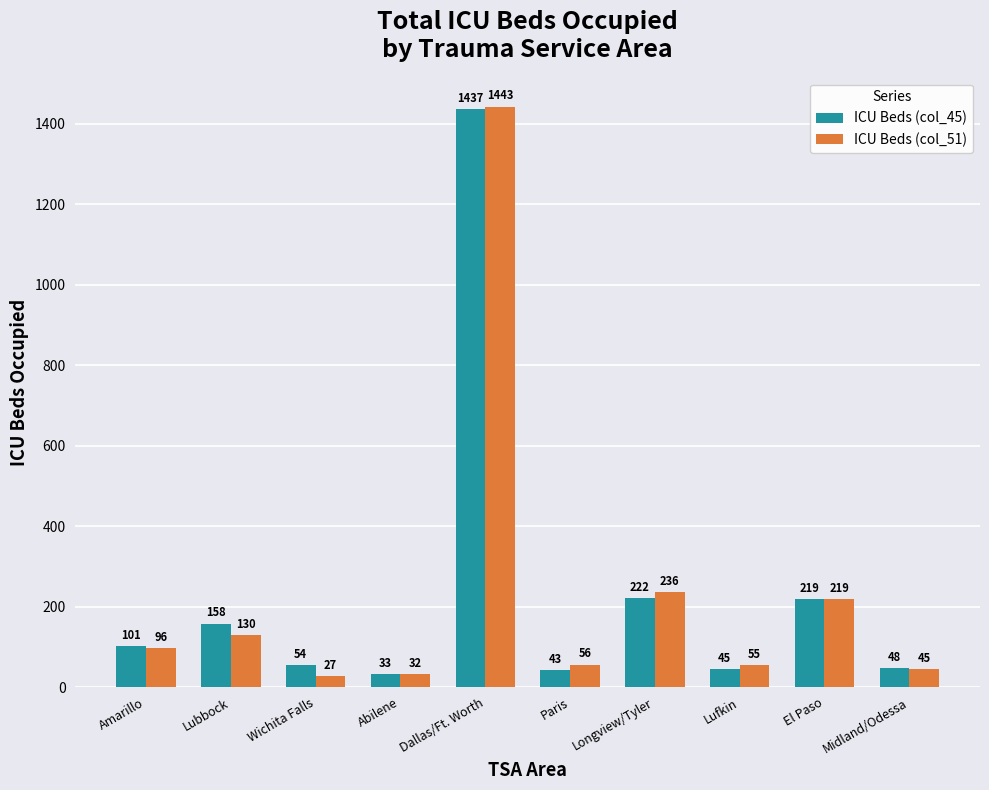

What position from the left is El Paso?

9